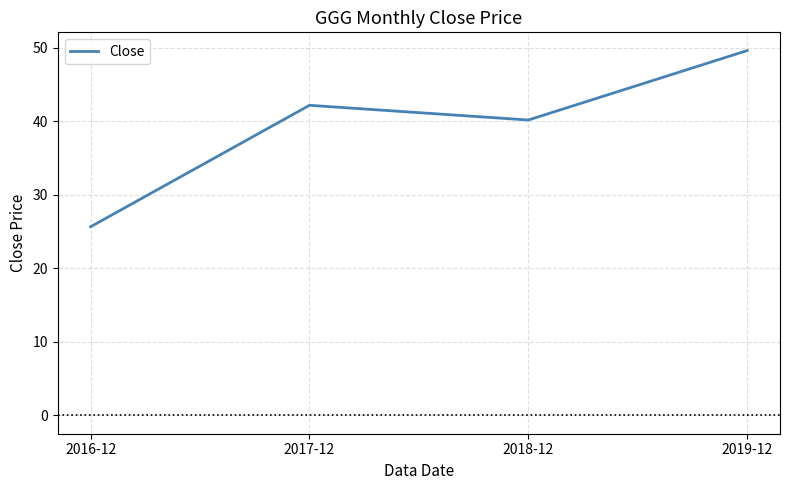

What is the minimum value shown in the chart?

25.7